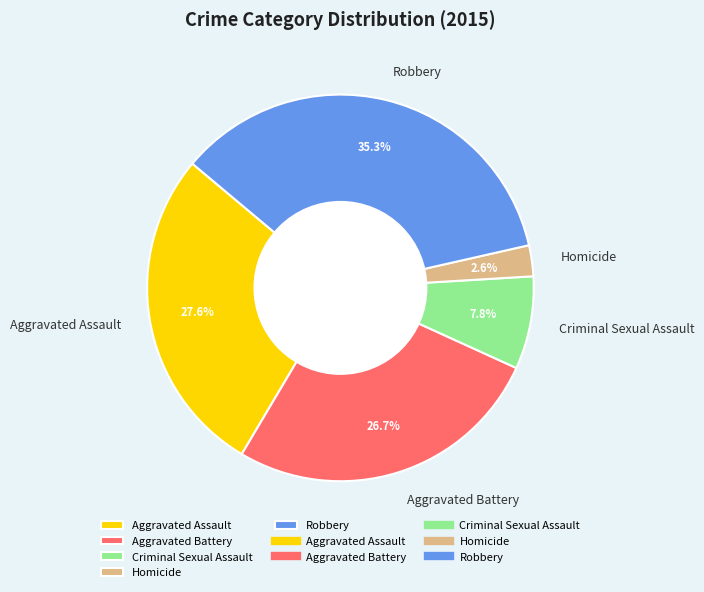

How many segments does this pie chart have?

5